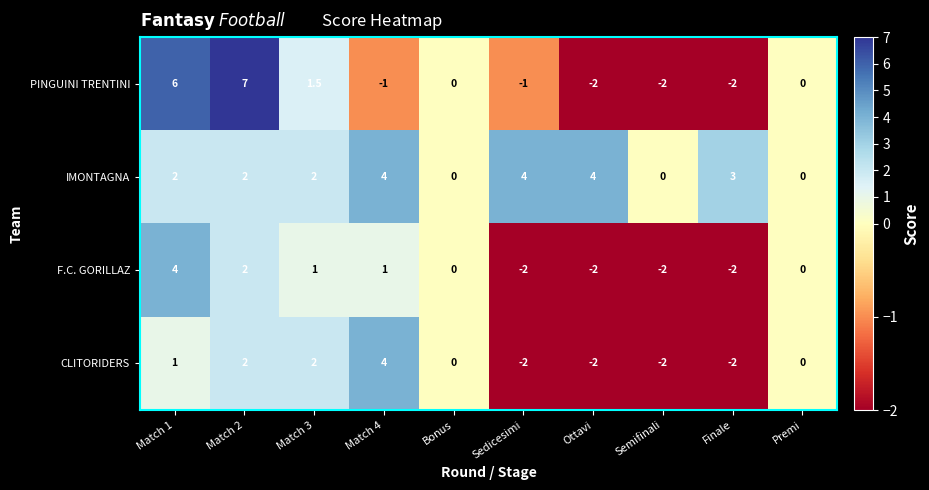

Is it true that IMONTAGNA equals 2.0 at Match 1?

True